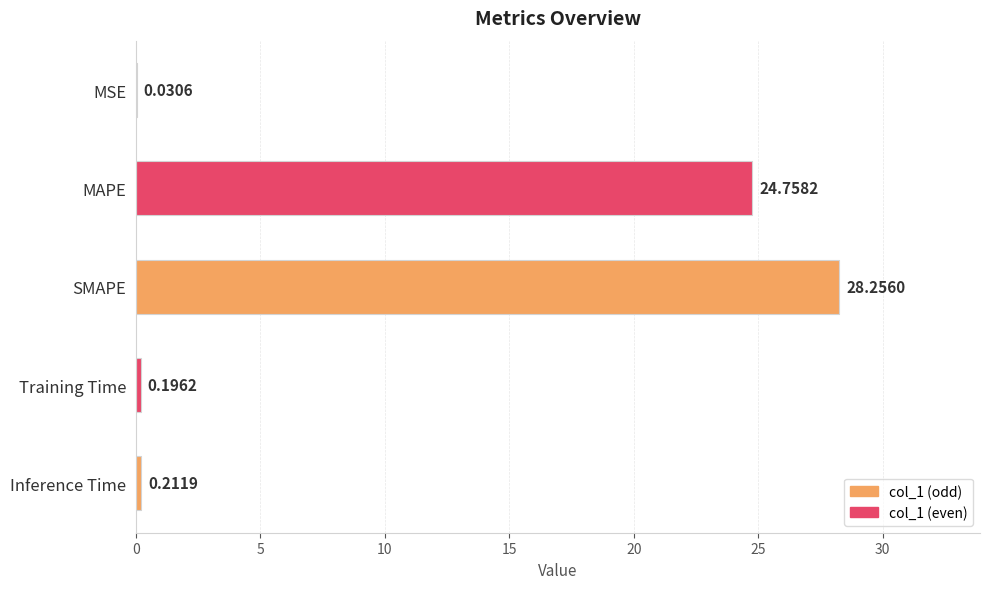

Which has a higher value, Inference Time or SMAPE?

SMAPE